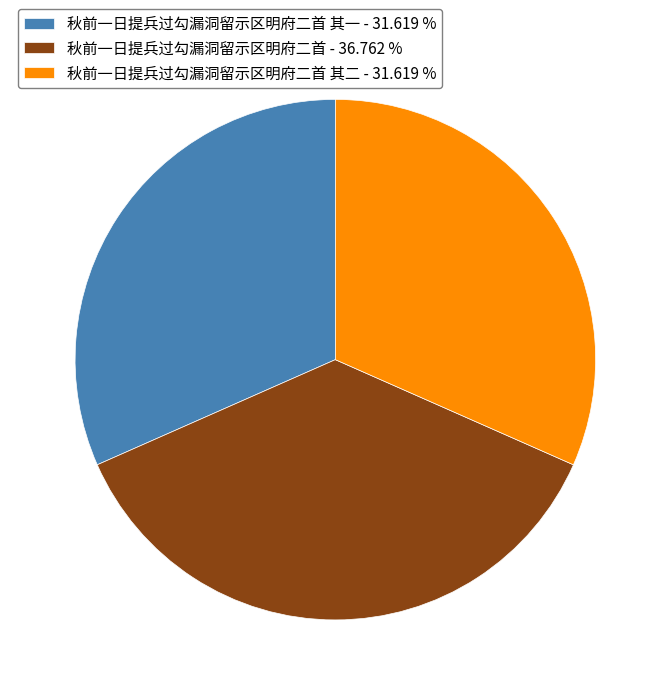

Which has a higher value, 秋前一日提兵过勾漏洞留示区明府二首 - 36.762 % or 秋前一日提兵过勾漏洞留示区明府二首 其一 - 31.619 %?

秋前一日提兵过勾漏洞留示区明府二首 - 36.762 %